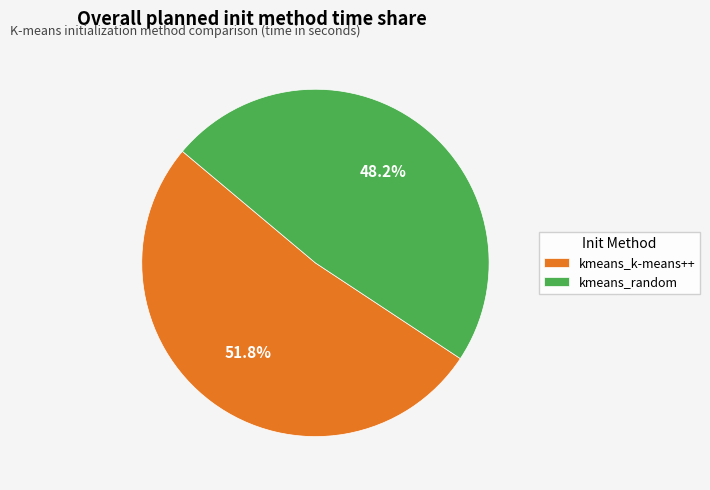

To the nearest percent, what is the difference between the largest and smallest slice percentages?

4%